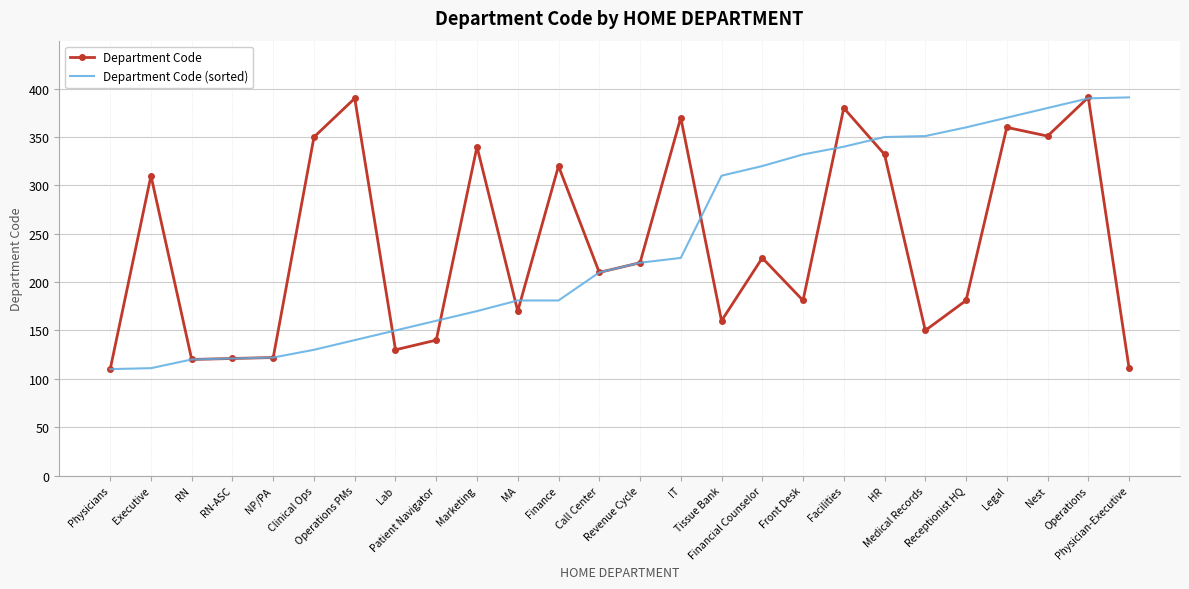

True or false: Department Code (sorted) has a value of 355 at IT.

False